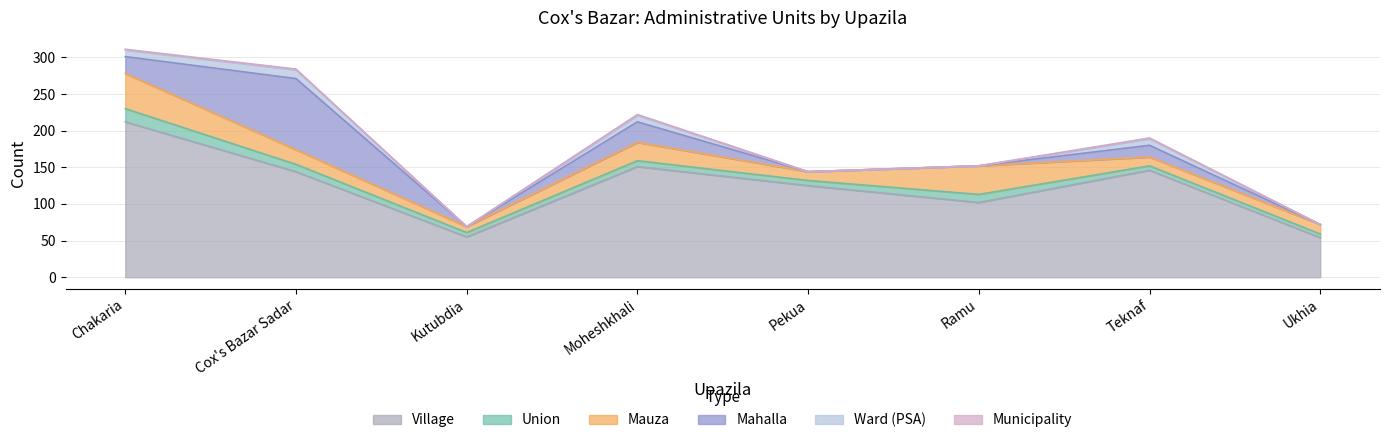

At how many categories does at least one series exceed 56?

6